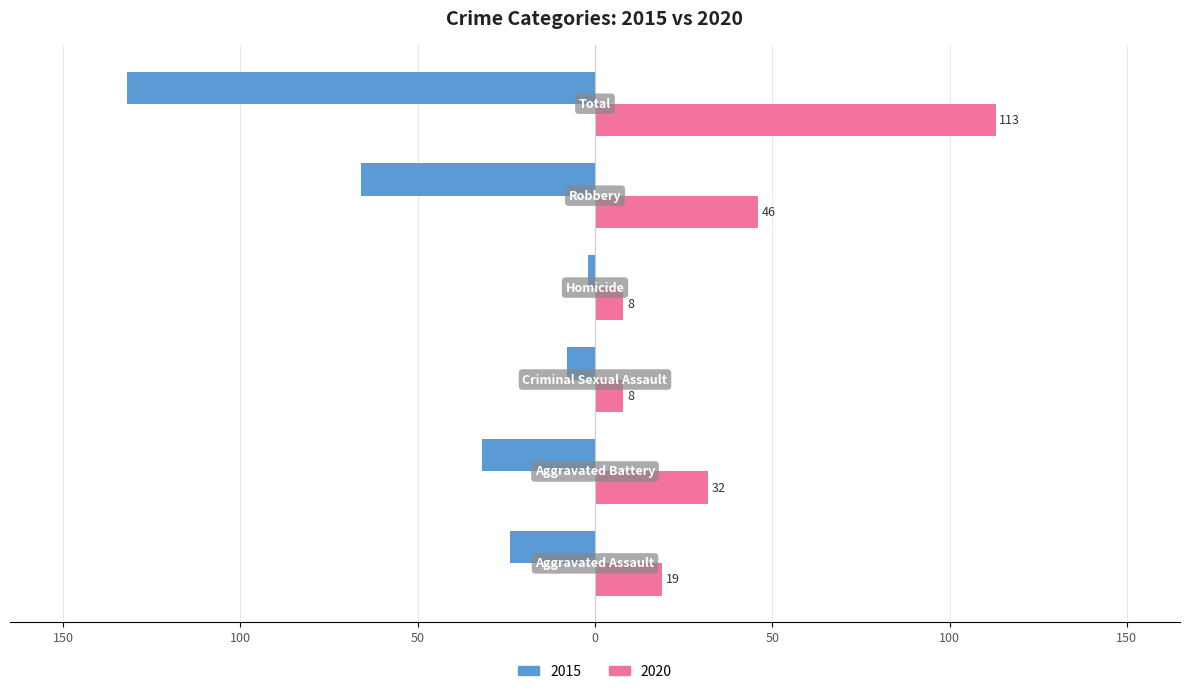

What is the lowest value of the 2015 series?

-132